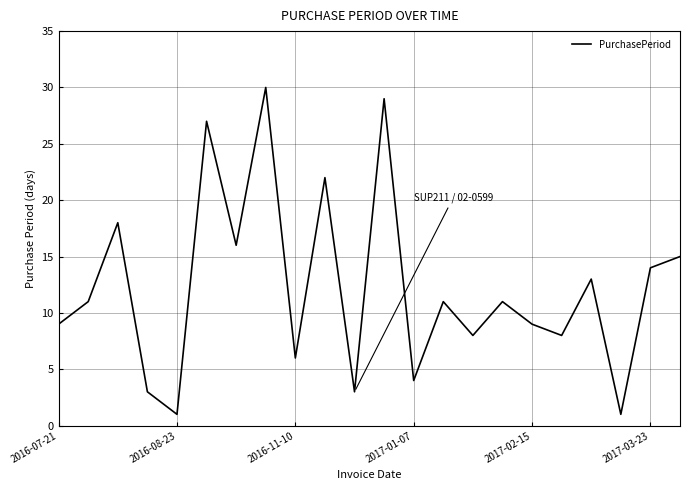

How many lines are shown in the chart?

1